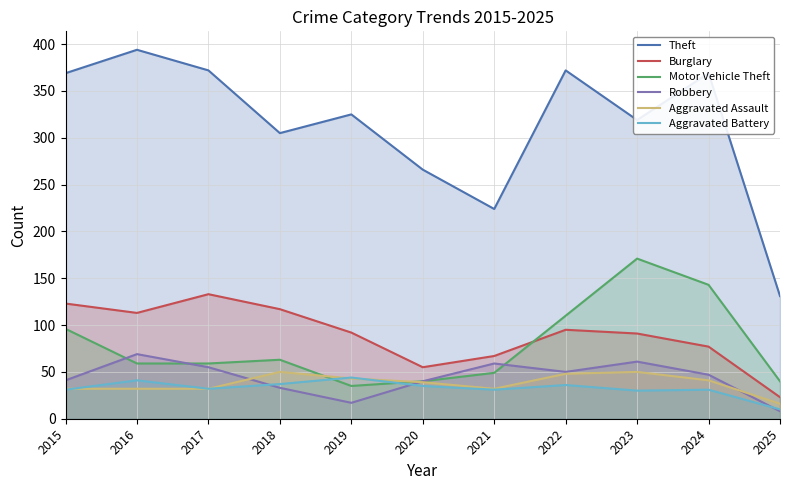

What is the difference between the highest and lowest values at 2022?

336